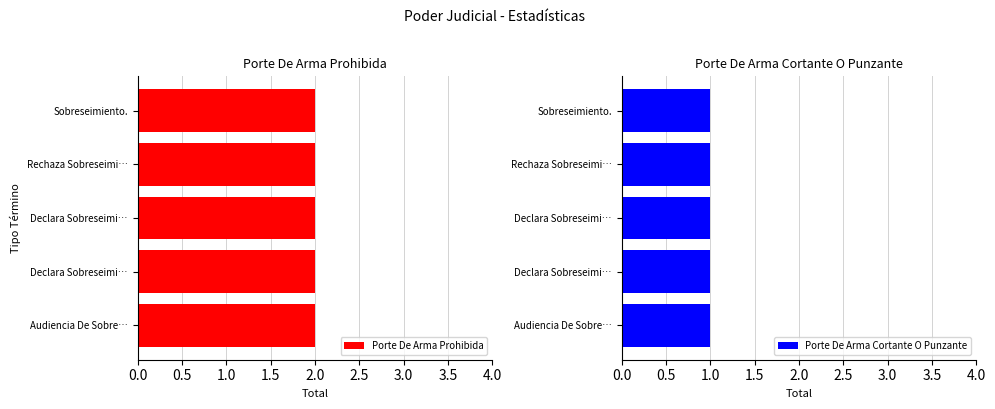

Is the value of Porte De Arma Cortante O Punzante at Audiencia De Sobreseimiento. greater than the value of Porte De Arma Prohibida at Sobreseimiento.?

No